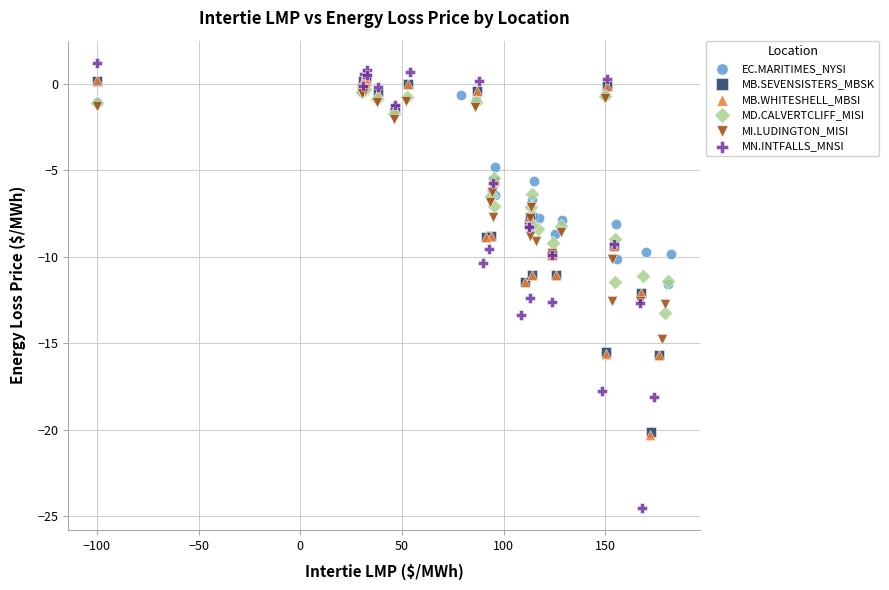

Which series reaches the minimum Y coordinate?

MN.INTFALLS_MNSI